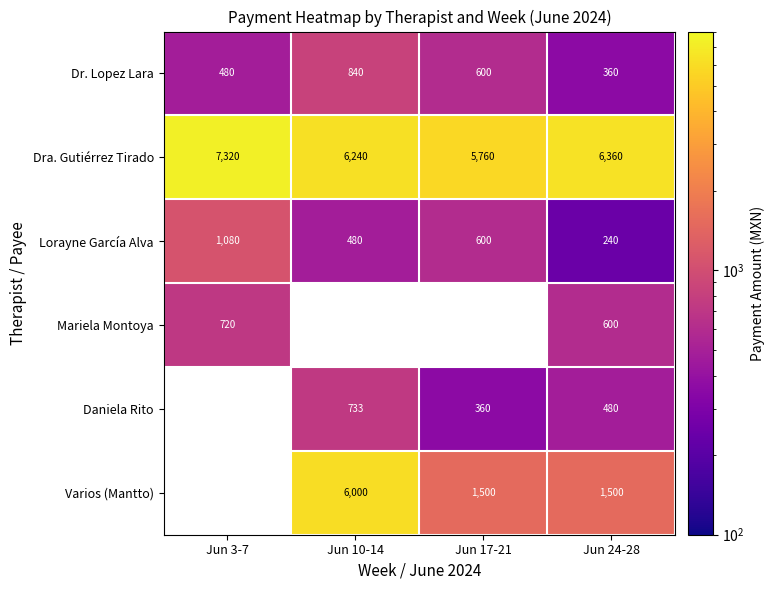

Between Jun 3-7 and Jun 24-28, which is larger?

Jun 3-7